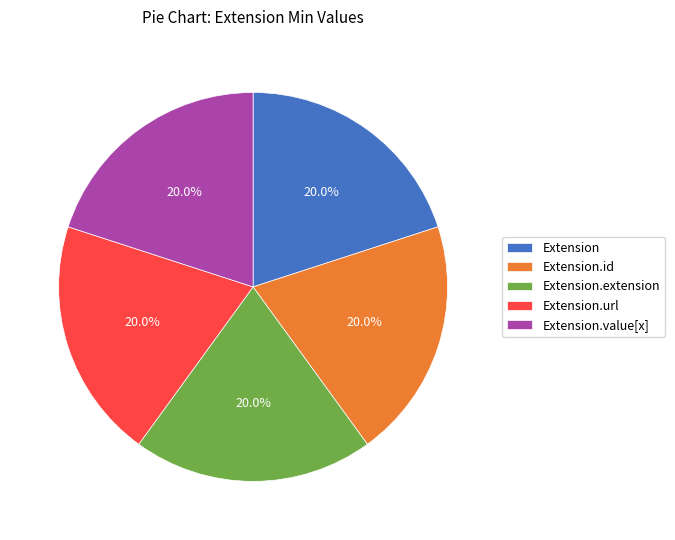

True or false: Extension.extension accounts for 1% of the total.

False